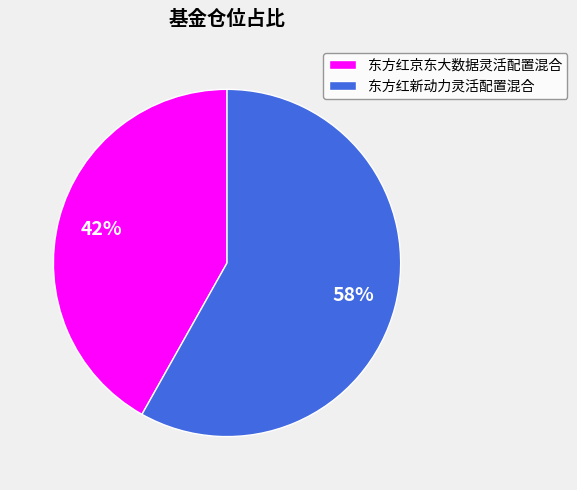

Rank the categories by value from highest to lowest.

东方红新动力灵活配置混合, 东方红京东大数据灵活配置混合